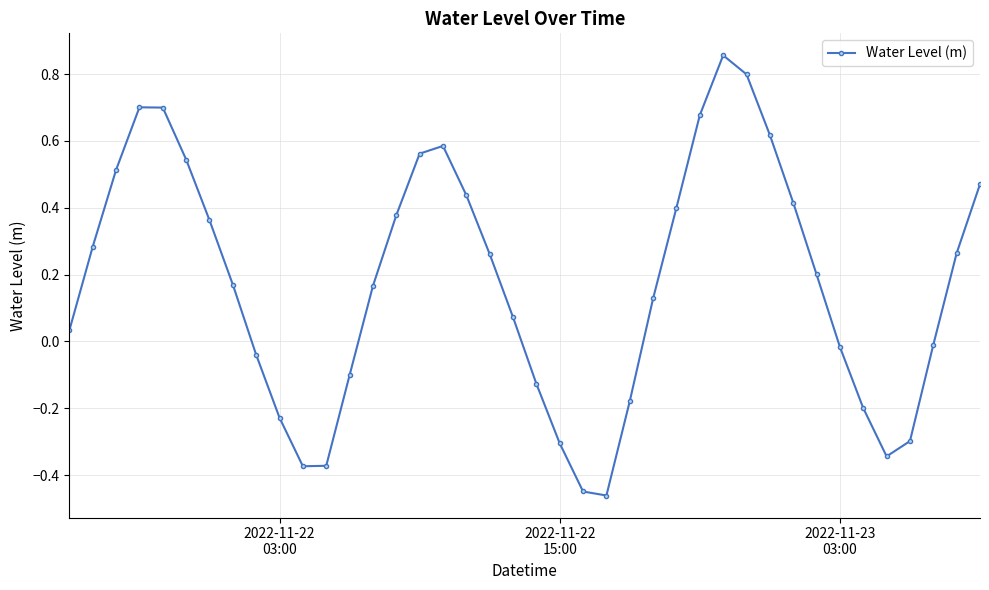

True or false: the data has more than 0 interior local peaks.

True